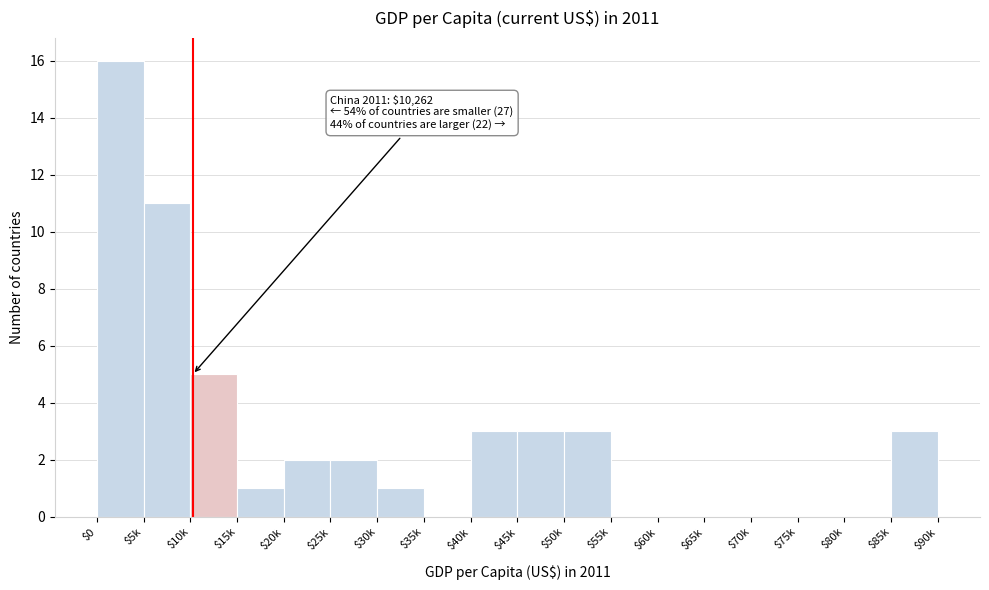

What is the maximum value shown in the chart?

16